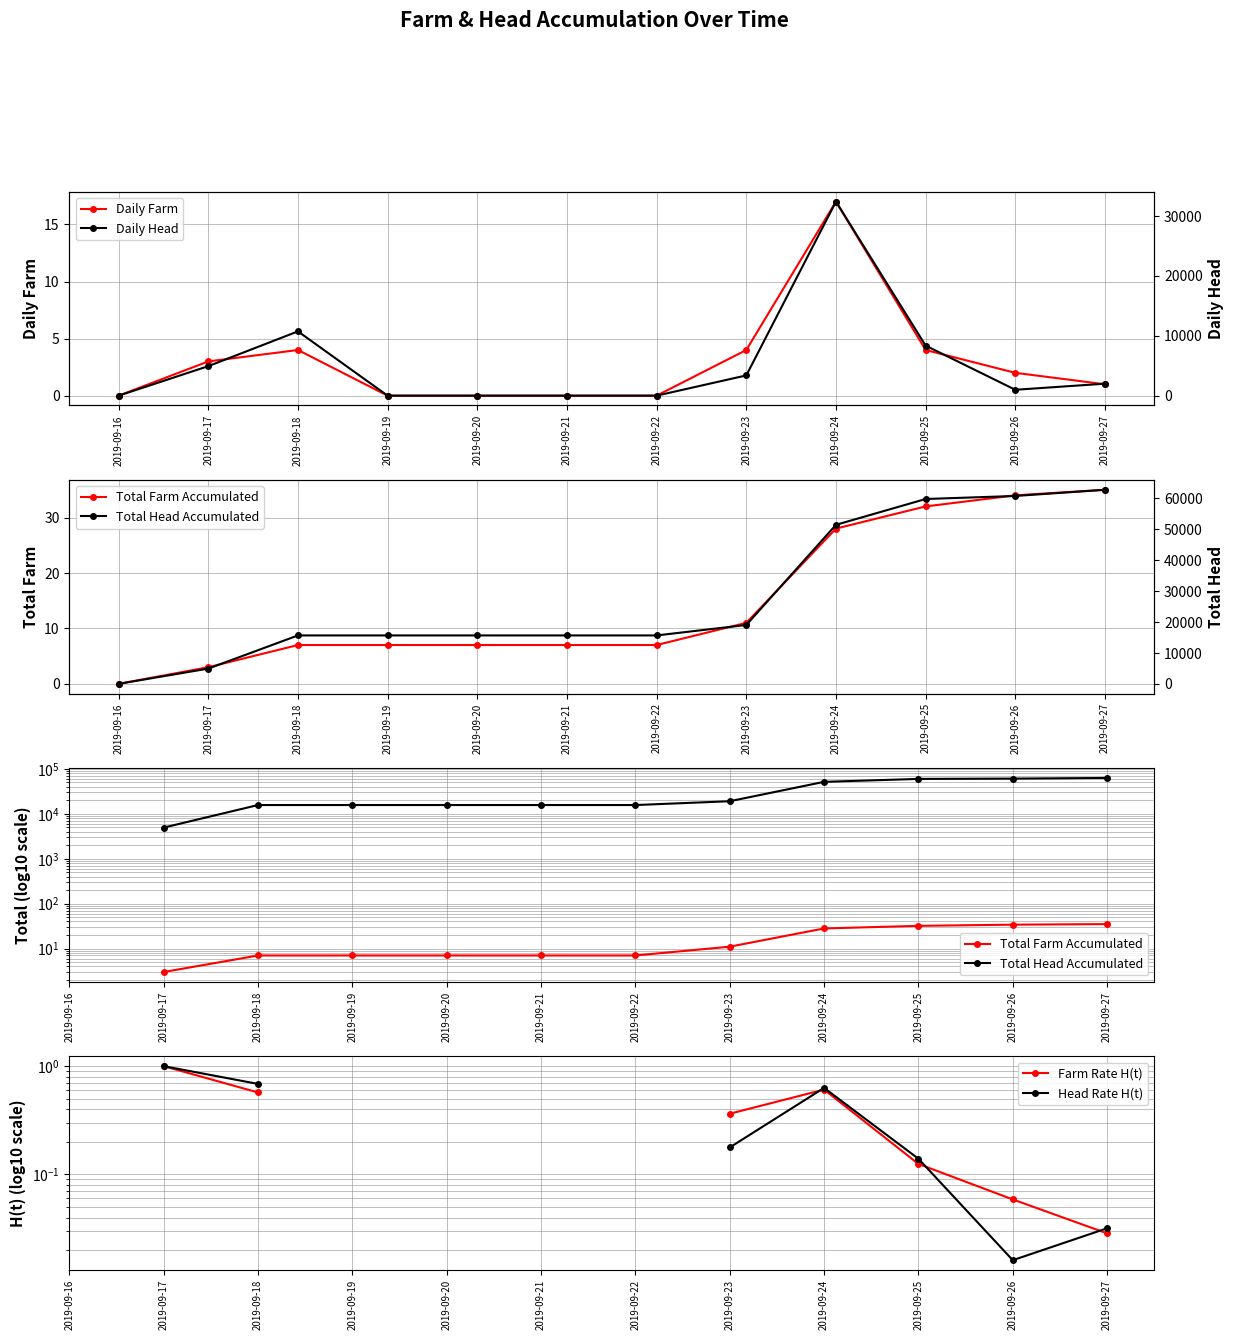

True or false: Daily Farm has a value of 0 at 2019-09-19.

True